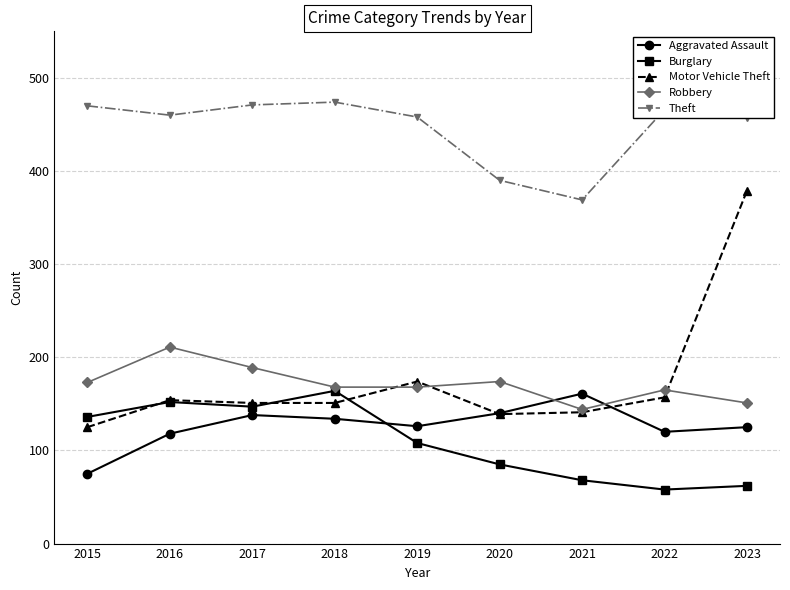

How many lines are shown in the chart?

5